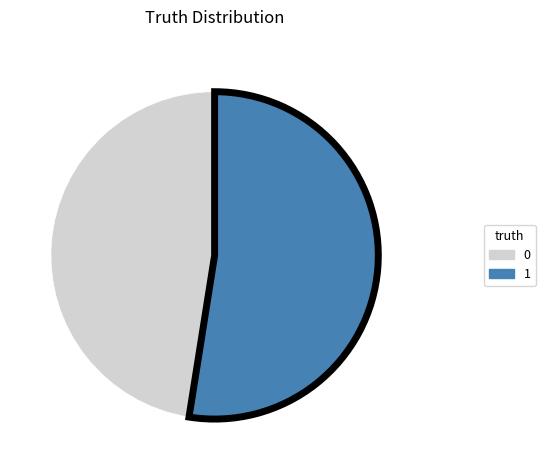

True or false: 0 accounts for 36% of the total.

False